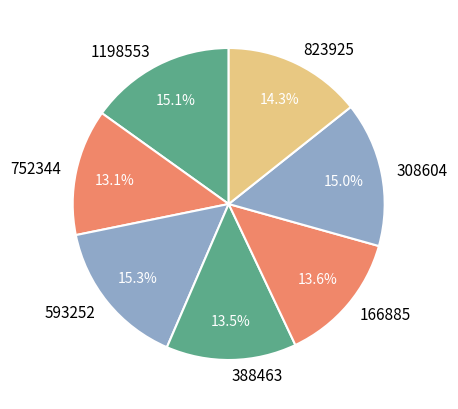

Count the number of slices in the pie.

7